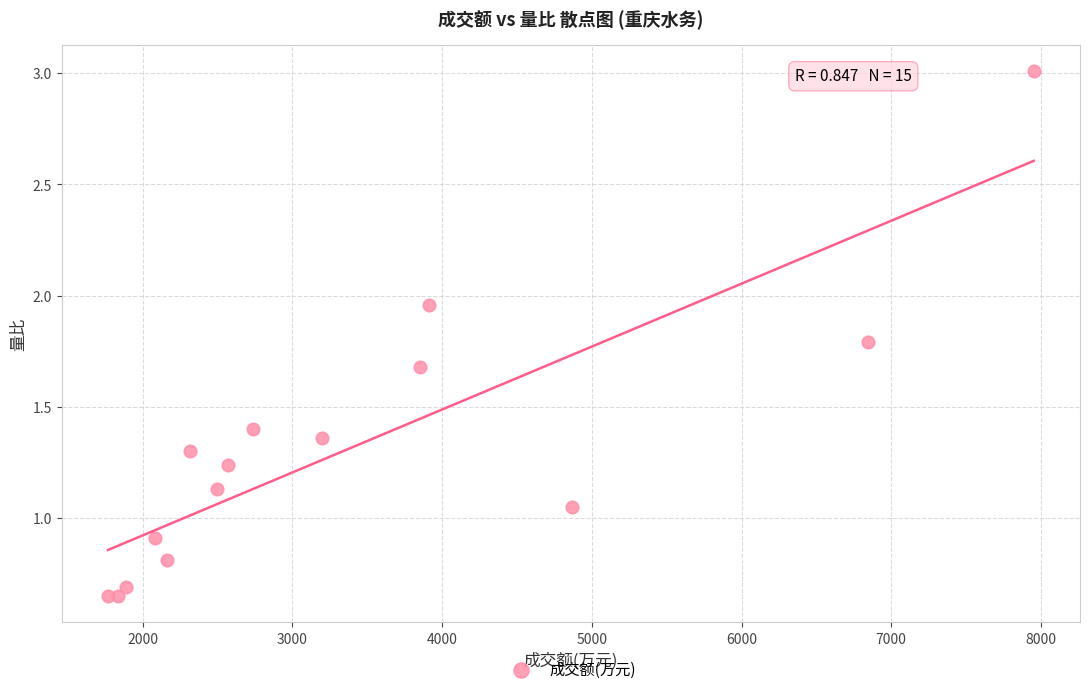

What is the range of X values (max minus min)?

6185.0